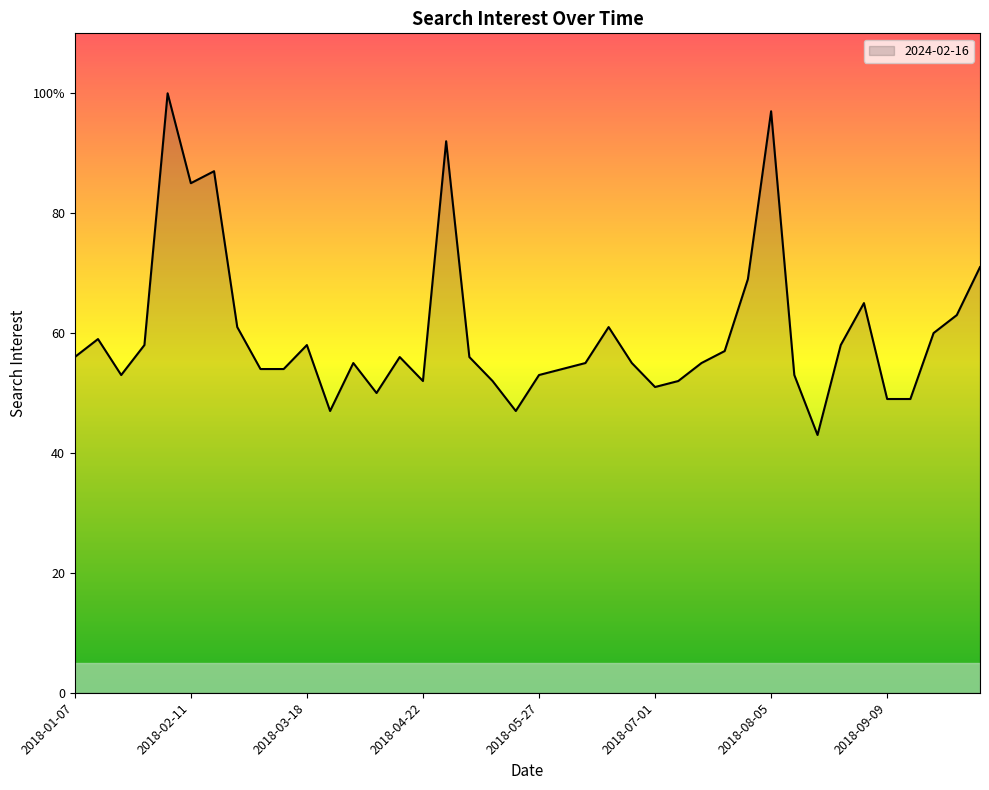

Does the chart display data point markers on the line(s)?

No